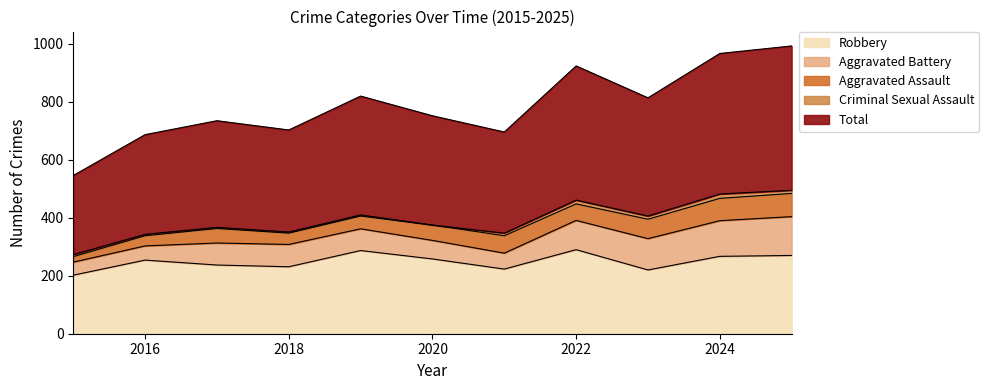

What is the difference between the highest and lowest values at 2022?

450